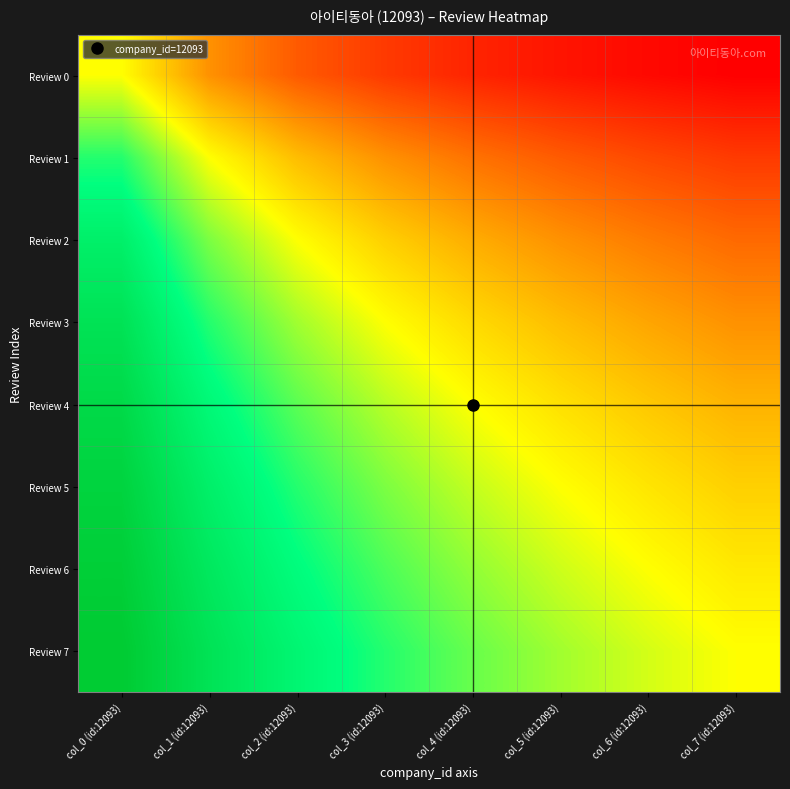

Reading right to left, transcribe all the data shown in this chart.

Review 0: col_7 (id:12093)=1343.7	col_6 (id:12093)=1511.6	col_5 (id:12093)=1727.6	col_4 (id:12093)=2015.5	col_3 (id:12093)=2418.6	col_2 (id:12093)=3023.2	col_1 (id:12093)=4031.0	col_0 (id:12093)=6046.5
Review 1: col_7 (id:12093)=2418.6	col_6 (id:12093)=2687.3	col_5 (id:12093)=3023.2	col_4 (id:12093)=3455.1	col_3 (id:12093)=4031.0	col_2 (id:12093)=4837.2	col_1 (id:12093)=6046.5	col_0 (id:12093)=8062.0
Review 2: col_7 (id:12093)=3298.1	col_6 (id:12093)=3627.9	col_5 (id:12093)=4031.0	col_4 (id:12093)=4534.9	col_3 (id:12093)=5182.7	col_2 (id:12093)=6046.5	col_1 (id:12093)=7255.8	col_0 (id:12093)=9069.8
Review 3: col_7 (id:12093)=4031.0	col_6 (id:12093)=4397.5	col_5 (id:12093)=4837.2	col_4 (id:12093)=5374.7	col_3 (id:12093)=6046.5	col_2 (id:12093)=6910.3	col_1 (id:12093)=8062.0	col_0 (id:12093)=9674.4
Review 4: col_7 (id:12093)=4651.2	col_6 (id:12093)=5038.8	col_5 (id:12093)=5496.8	col_4 (id:12093)=6046.5	col_3 (id:12093)=6718.3	col_2 (id:12093)=7558.1	col_1 (id:12093)=8637.9	col_0 (id:12093)=10077.5
Review 5: col_7 (id:12093)=5182.7	col_6 (id:12093)=5581.4	col_5 (id:12093)=6046.5	col_4 (id:12093)=6596.2	col_3 (id:12093)=7255.8	col_2 (id:12093)=8062.0	col_1 (id:12093)=9069.8	col_0 (id:12093)=10365.4
Review 6: col_7 (id:12093)=5643.4	col_6 (id:12093)=6046.5	col_5 (id:12093)=6511.6	col_4 (id:12093)=7054.2	col_3 (id:12093)=7695.5	col_2 (id:12093)=8465.1	col_1 (id:12093)=9405.7	col_0 (id:12093)=10581.4
Review 7: col_7 (id:12093)=6046.5	col_6 (id:12093)=6449.6	col_5 (id:12093)=6910.3	col_4 (id:12093)=7441.8	col_3 (id:12093)=8062.0	col_2 (id:12093)=8794.9	col_1 (id:12093)=9674.4	col_0 (id:12093)=10749.3